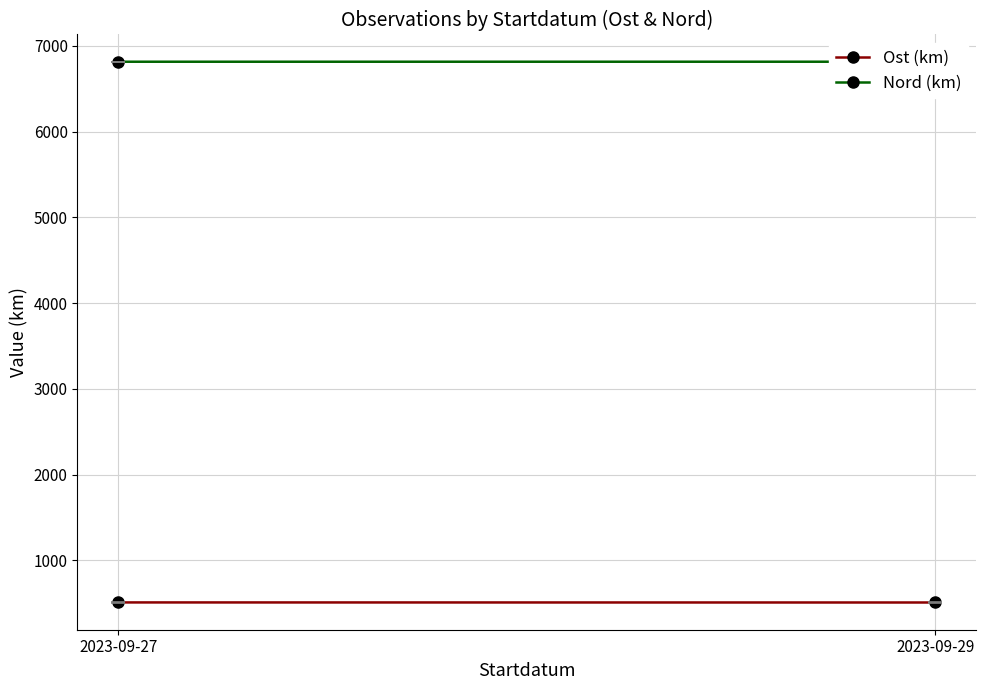

What is the difference between the maximum and minimum values in the Nord (km) series?

0.1